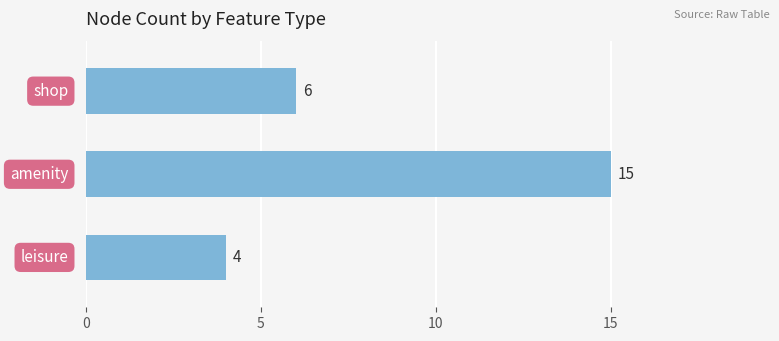

What is the greatest value displayed?

15